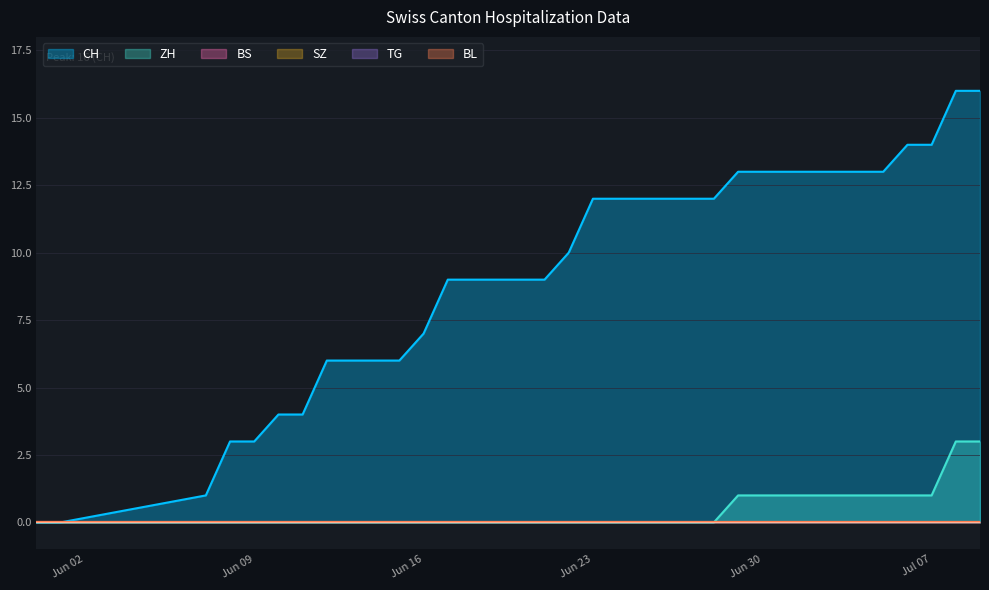

Which label corresponds to the smallest value in the chart?

2020-05-31